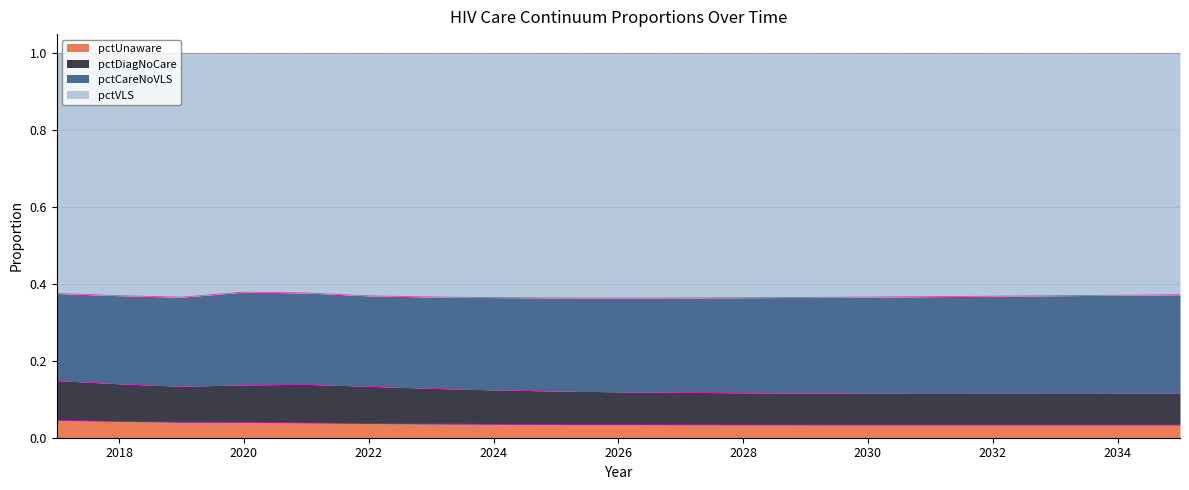

What is the total value across all series at 2030?

1.0